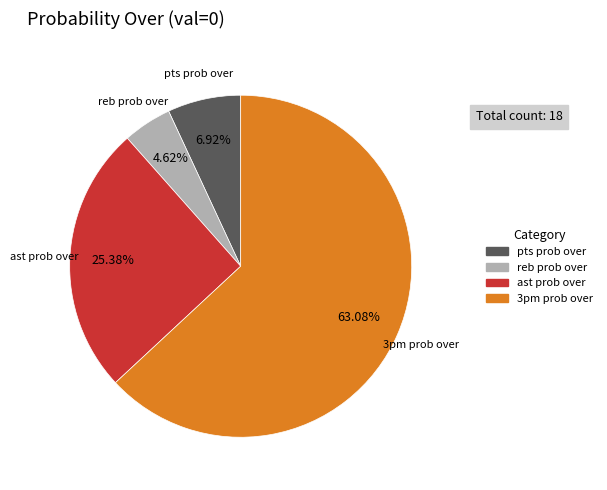

Does 3pm prob over account for over 50% of the chart?

Yes